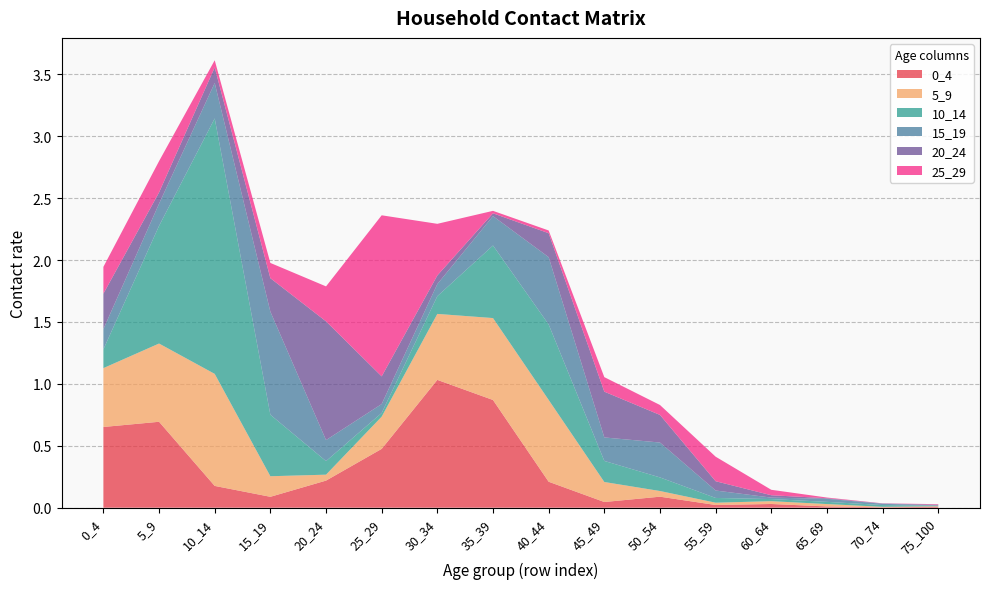

Reading left to right, what are all the values shown in this chart?

0_4: 0_4=0.7	5_9=0.7	10_14=0.2	15_19=0.1	20_24=0.2	25_29=0.5	30_34=1.0	35_39=0.9	40_44=0.2	45_49=0.0	50_54=0.1	55_59=0.0	60_64=0.0	65_69=0.0	70_74=0.0	75_100=0.0
5_9: 0_4=0.5	5_9=0.6	10_14=0.9	15_19=0.2	20_24=0.0	25_29=0.3	30_34=0.5	35_39=0.7	40_44=0.7	45_49=0.2	50_54=0.0	55_59=0.0	60_64=0.0	65_69=0.0	70_74=0.0	75_100=0.0
10_14: 0_4=0.2	5_9=1.0	10_14=2.1	15_19=0.5	20_24=0.1	25_29=0.0	30_34=0.1	35_39=0.6	40_44=0.6	45_49=0.2	50_54=0.1	55_59=0.0	60_64=0.0	65_69=0.0	70_74=0.0	75_100=0.0
15_19: 0_4=0.2	5_9=0.2	10_14=0.3	15_19=0.8	20_24=0.2	25_29=0.1	30_34=0.1	35_39=0.2	40_44=0.5	45_49=0.2	50_54=0.3	55_59=0.1	60_64=0.0	65_69=0.0	70_74=0.0	75_100=0.0
20_24: 0_4=0.3	5_9=0.1	10_14=0.1	15_19=0.3	20_24=1.0	25_29=0.2	30_34=0.1	35_39=0.0	40_44=0.2	45_49=0.4	50_54=0.2	55_59=0.1	60_64=0.0	65_69=0.0	70_74=0.0	75_100=0.0
25_29: 0_4=0.2	5_9=0.3	10_14=0.1	15_19=0.1	20_24=0.3	25_29=1.3	30_34=0.4	35_39=0.0	40_44=0.0	45_49=0.1	50_54=0.1	55_59=0.2	60_64=0.0	65_69=0.0	70_74=0.0	75_100=0.0